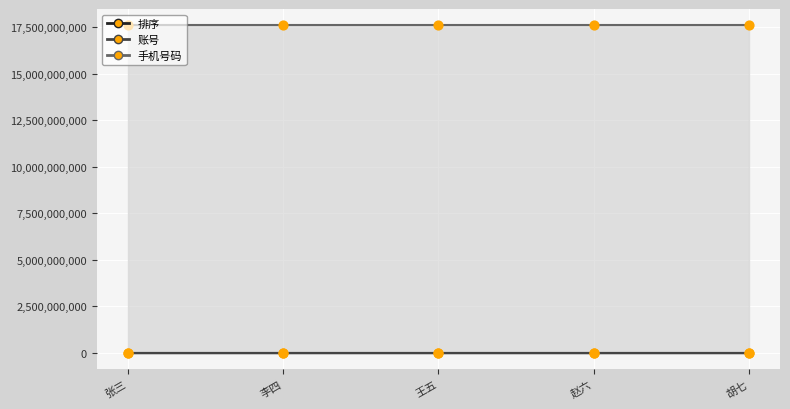

What are all the series names shown in the legend?

排序, 账号, 手机号码